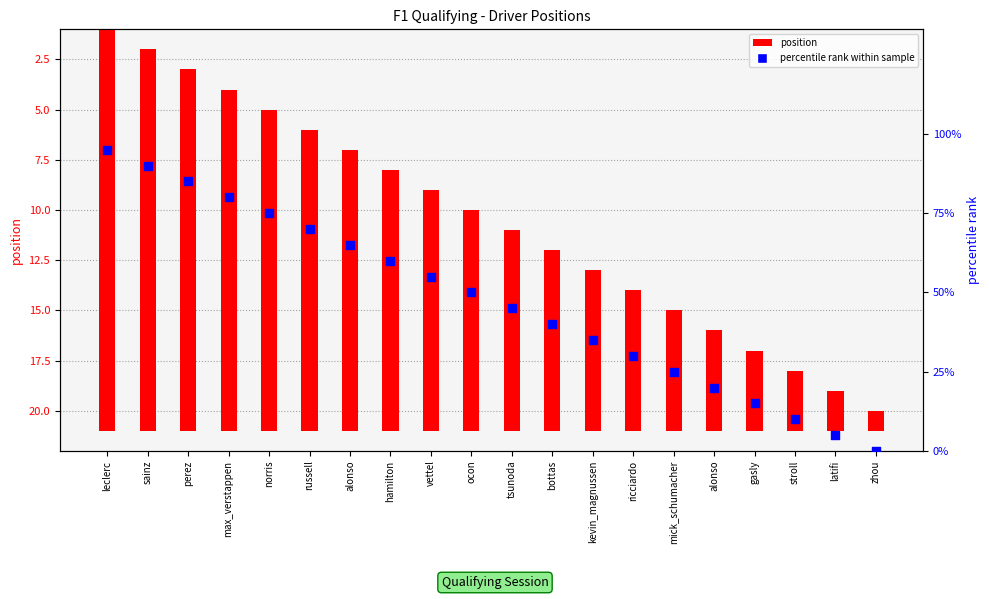

Which series contains the lowest Y value?

percentile rank within sample